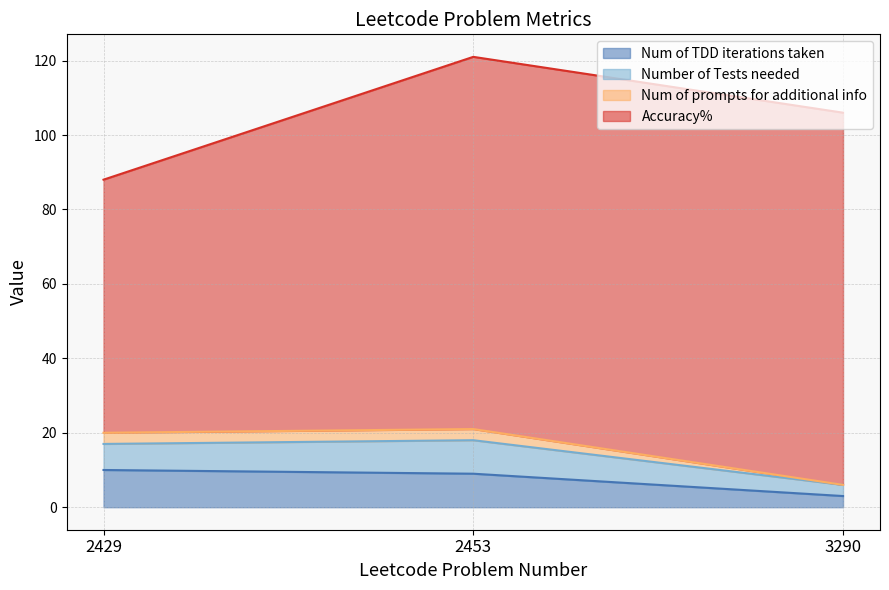

How many categories are shown in the chart?

3